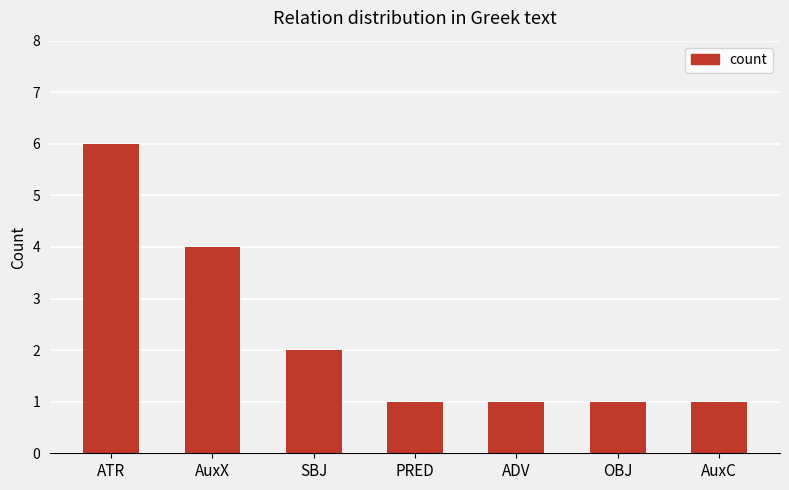

What is the change in value from AuxX to PRED?

-3